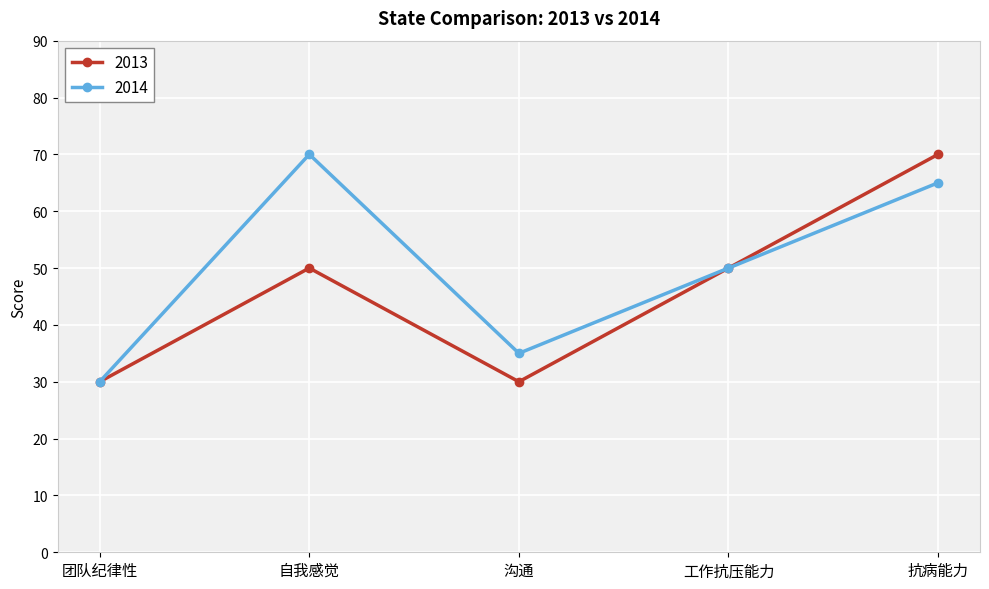

How many 2014 values are between 35 and 65?

3